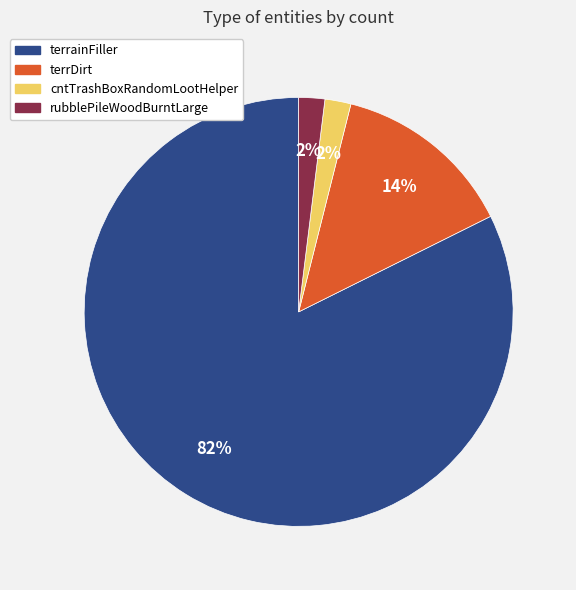

What is the majority slice?

terrainFiller